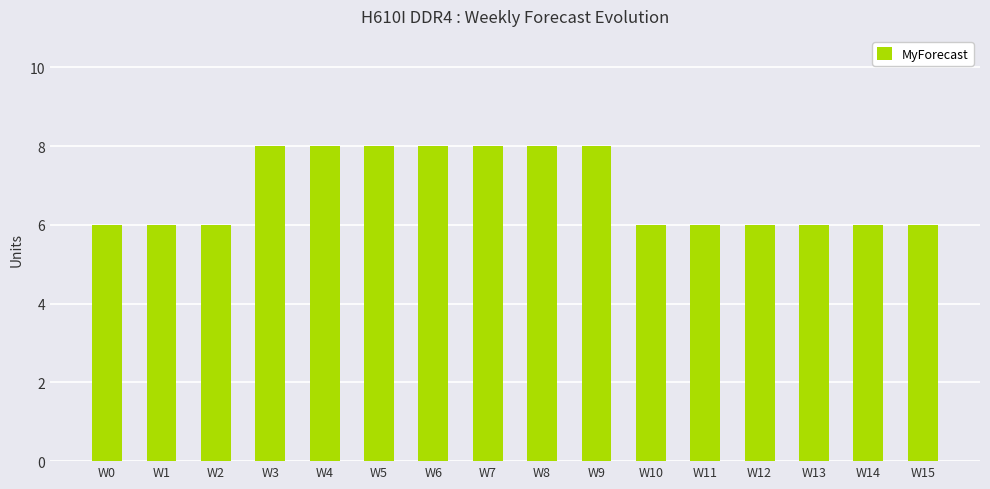

What is the change in value from W4 to W13?

-2